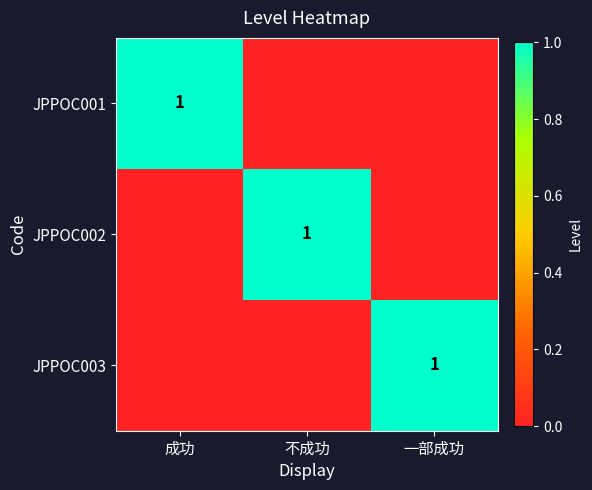

What is the spread (max minus min) of values at 一部成功?

1